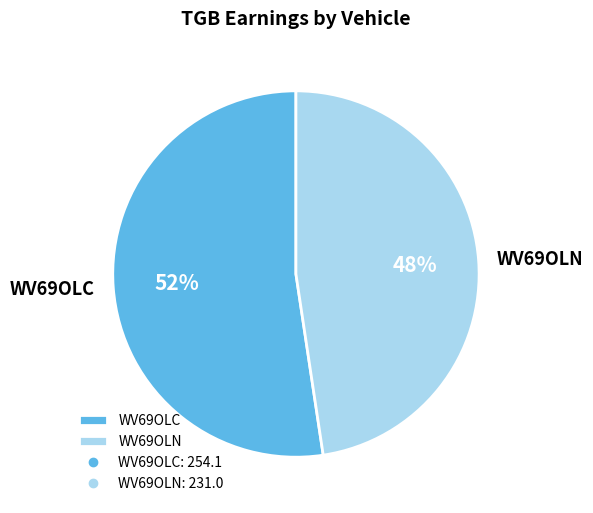

Which slice is the largest?

WV69OLC